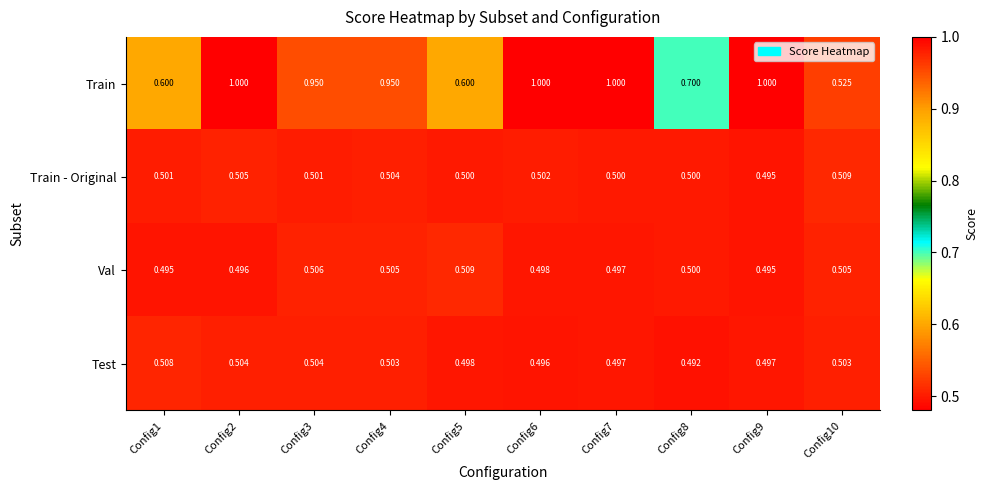

Between Config3 and Config8, which series saw the biggest shift?

Train